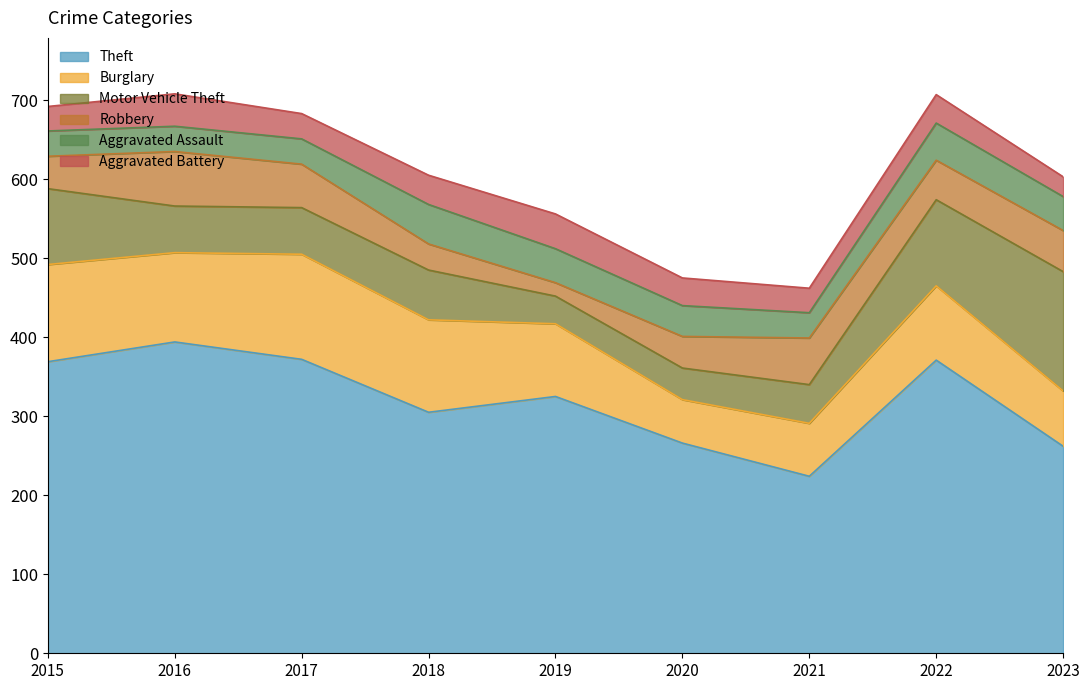

Which series has the widest spread of values?

Theft